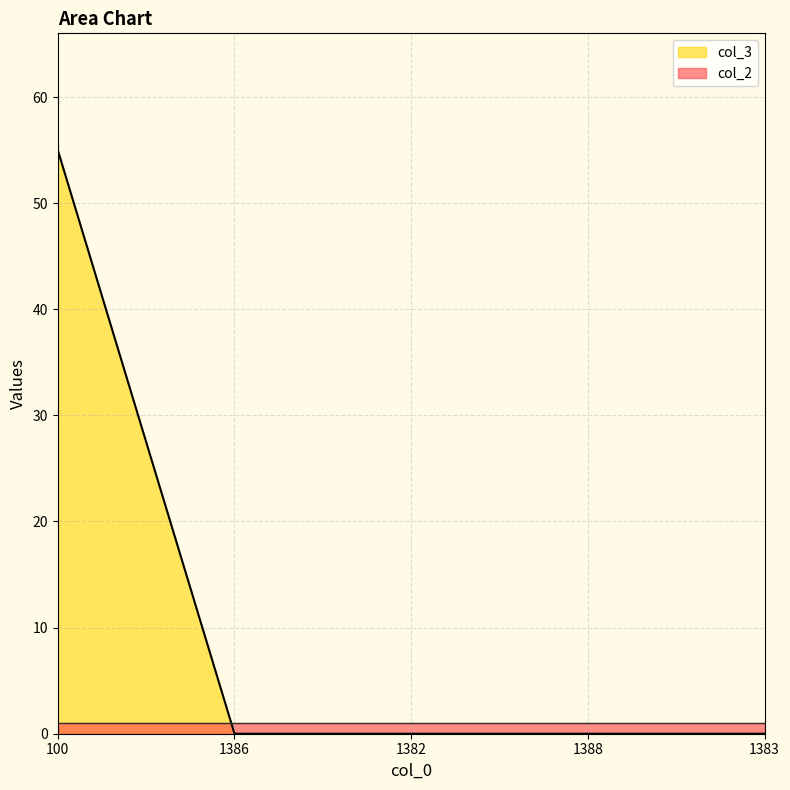

What is the difference between the maximum and minimum values?

55